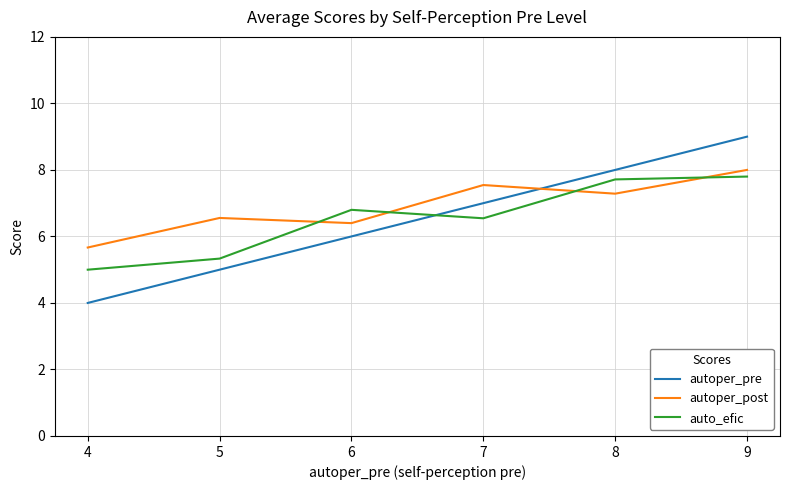

At how many categories does at least one series exceed 7?

3